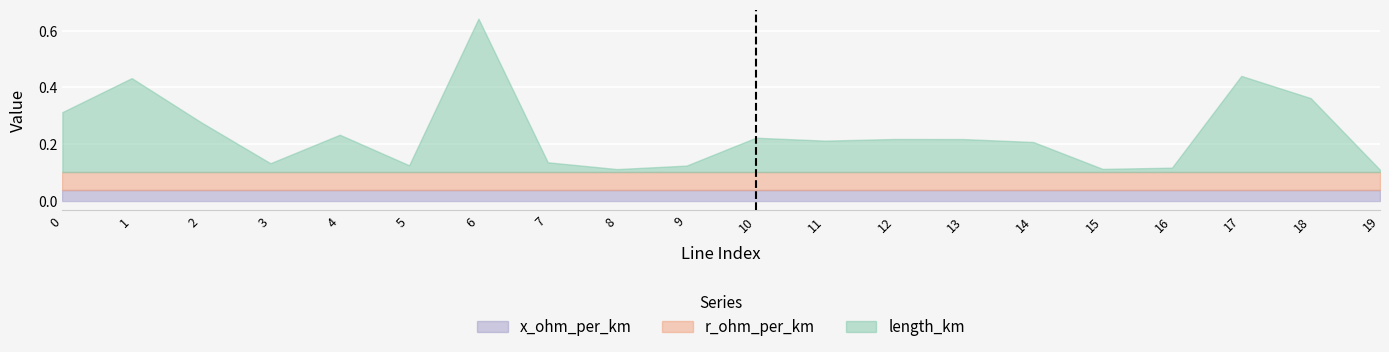

Rank the series by their maximum value, from lowest to highest.

x_ohm_per_km, r_ohm_per_km, length_km